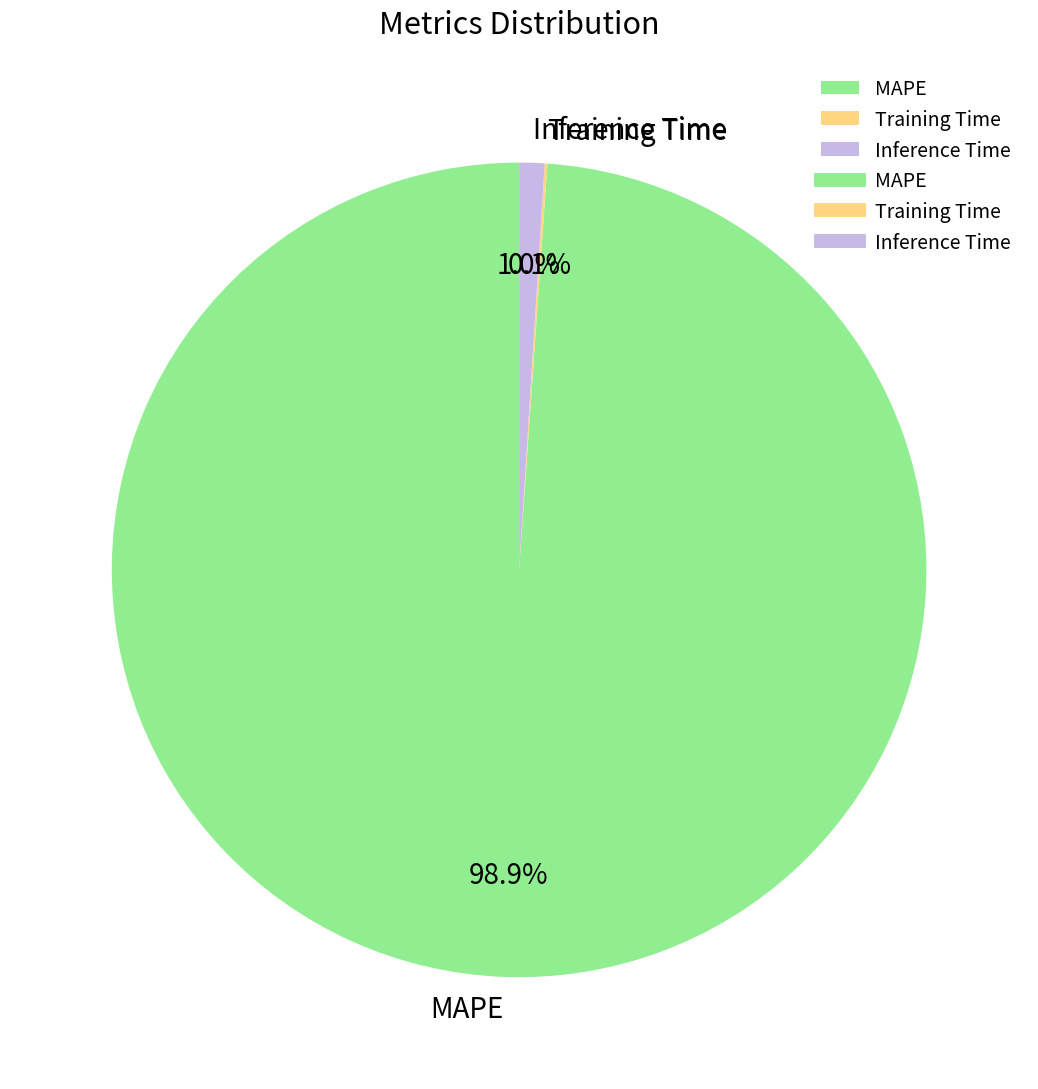

What percentage is NOT represented by MAPE?

1.1%